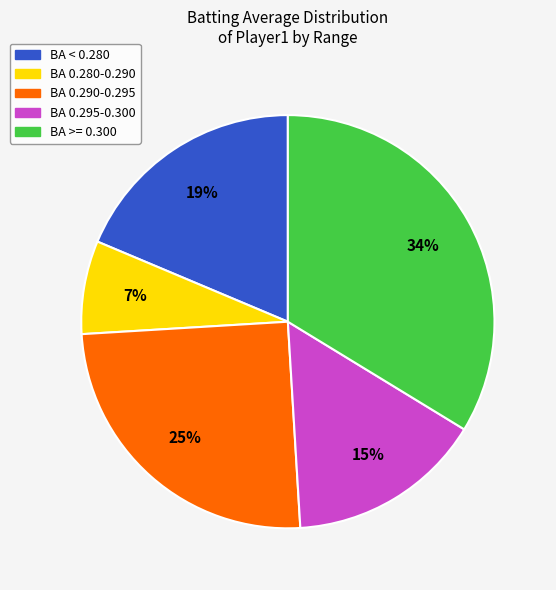

Is there any slice that represents more than half of the pie?

No